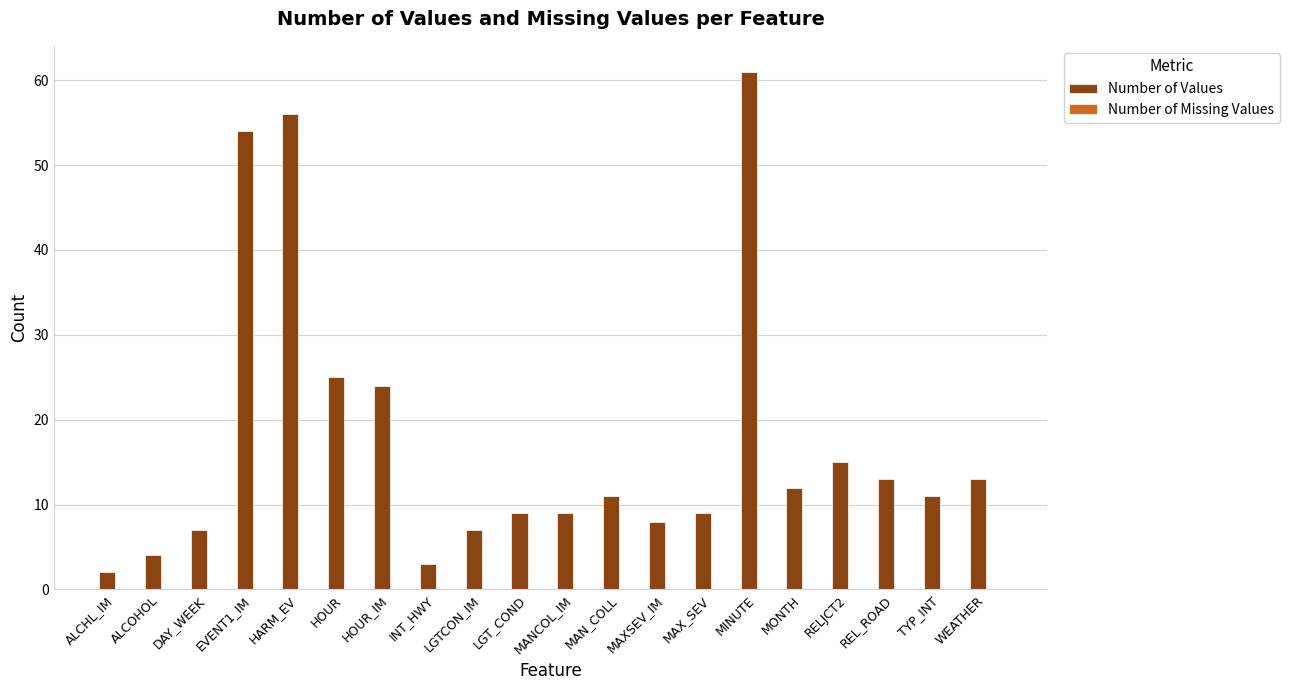

Between HOUR_IM and ALCHL_IM, which is larger?

HOUR_IM